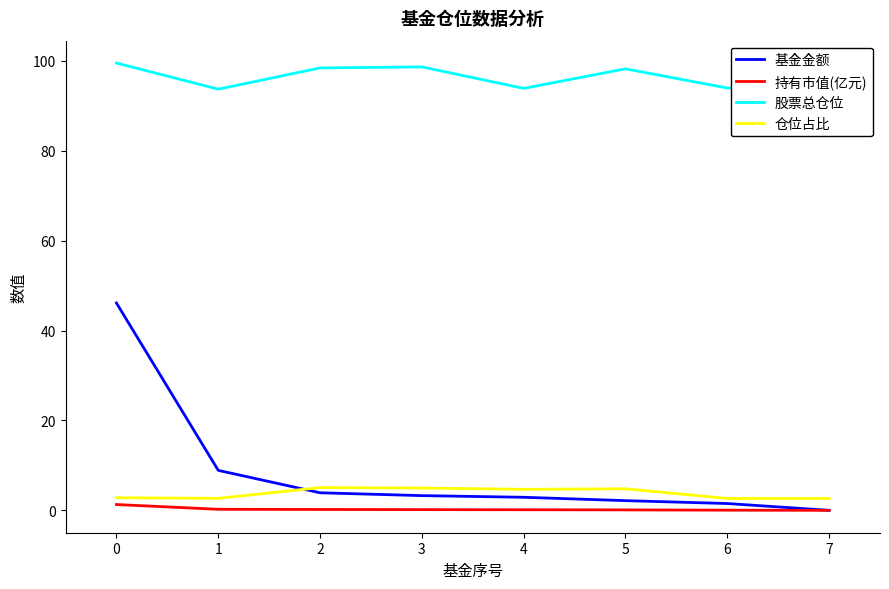

Which series ends up on top after the final intersection of 仓位占比 and 基金金额?

仓位占比